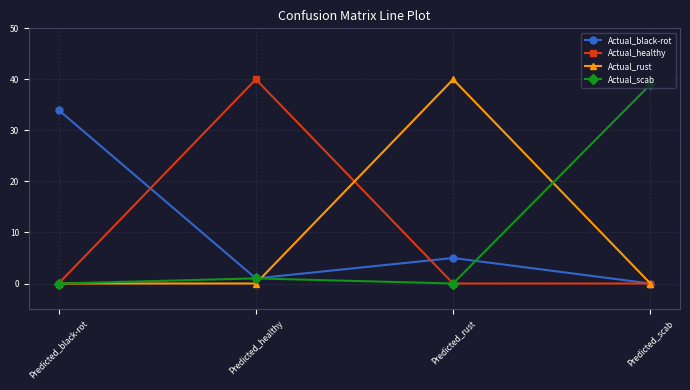

What is the label of the 1st point from the left?

Predicted_black-rot